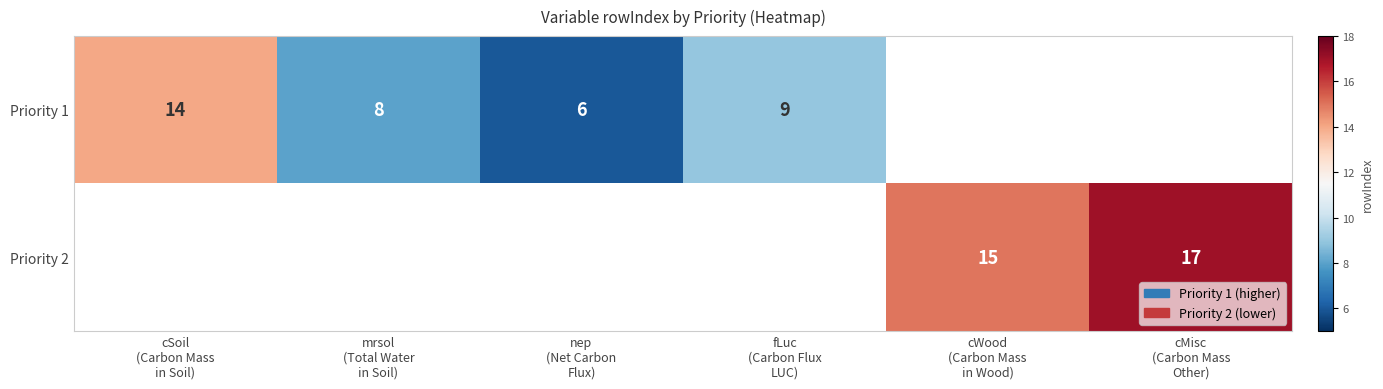

How many values in the Priority 1 series are below 14?

3